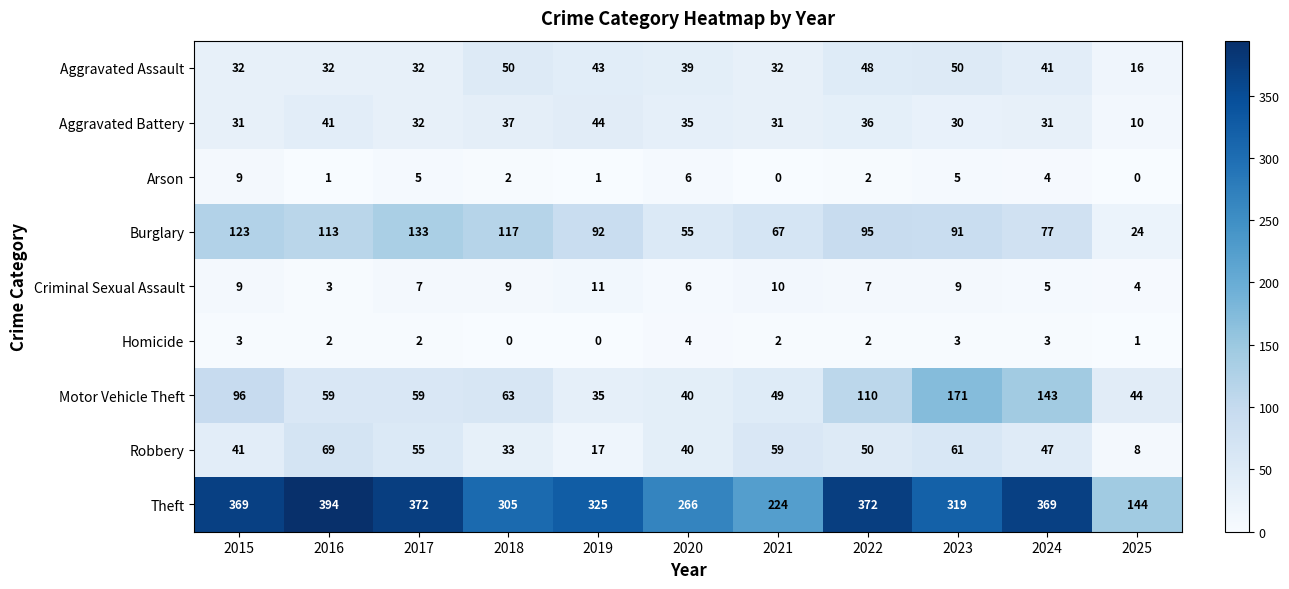

What is the total value across all series at 2024?

720